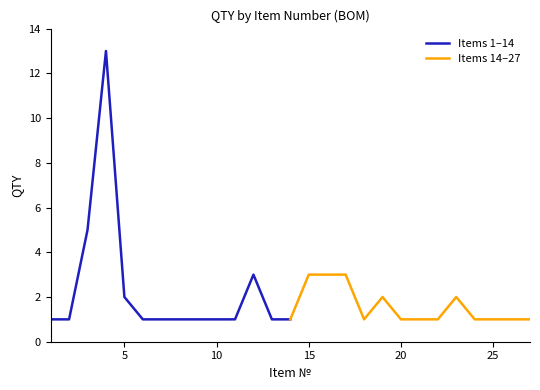

Rank the series by their average value, from lowest to highest.

Items 14–27, Items 1–14